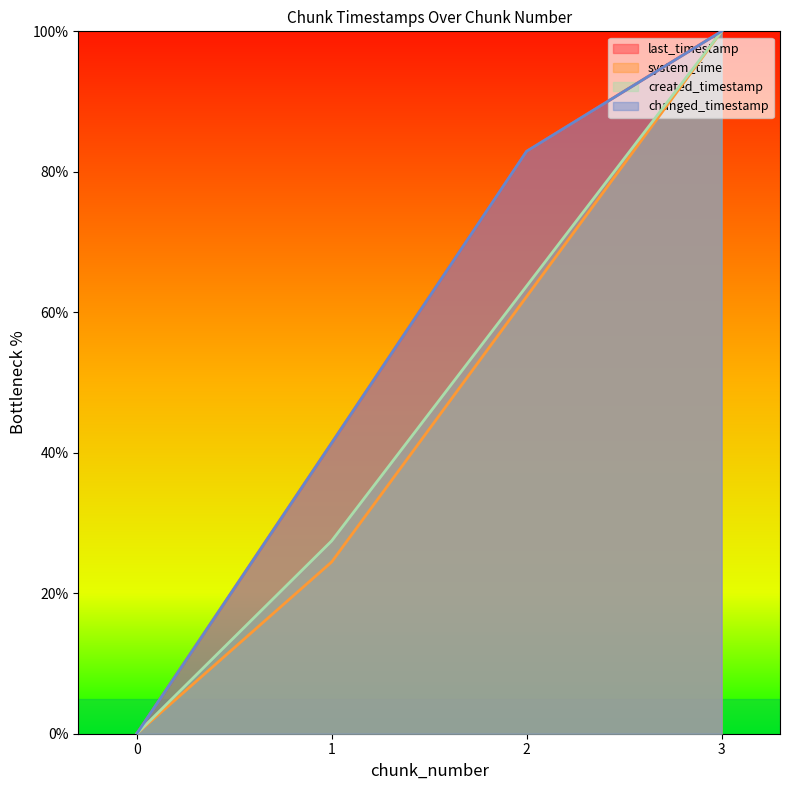

True or false: last_timestamp has a value of 41.4 at 1.

True